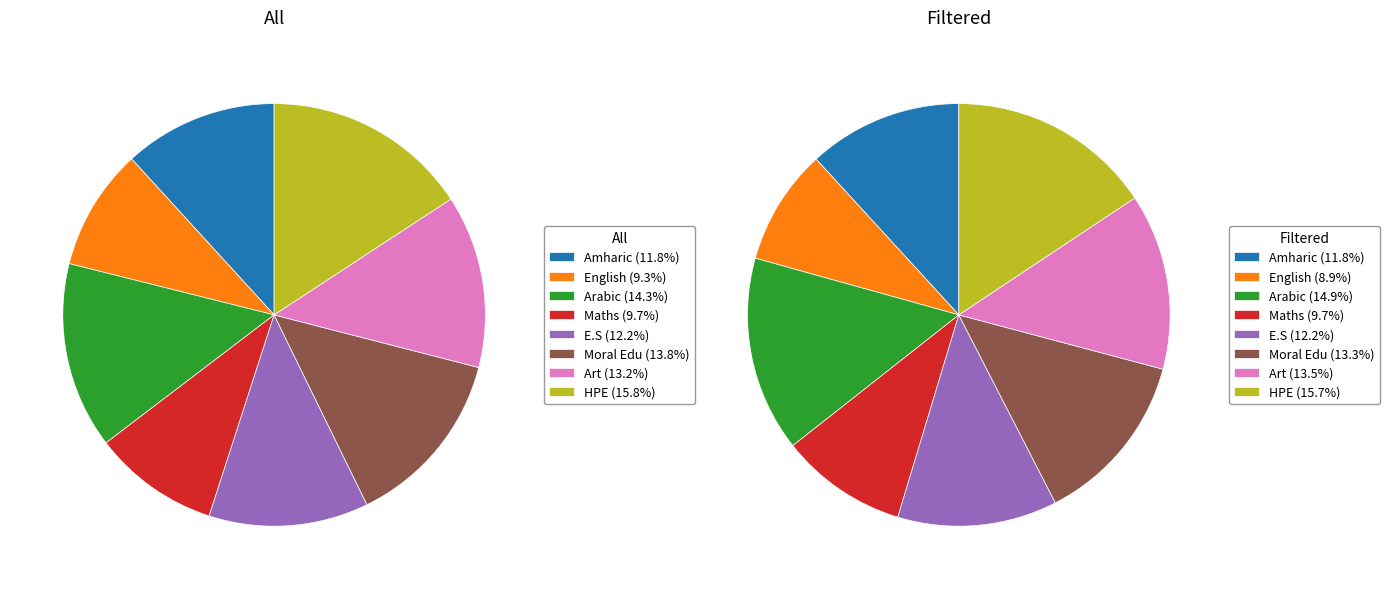

The Arabic slice represents 5% of the pie. True or false?

False